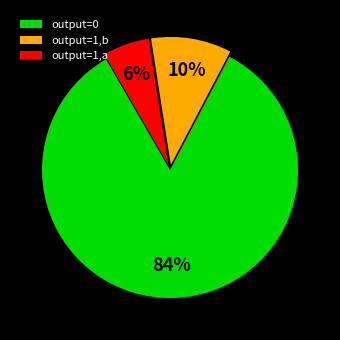

Approximately how many times larger is the value at output=1,a compared to output=1,b?

0.6